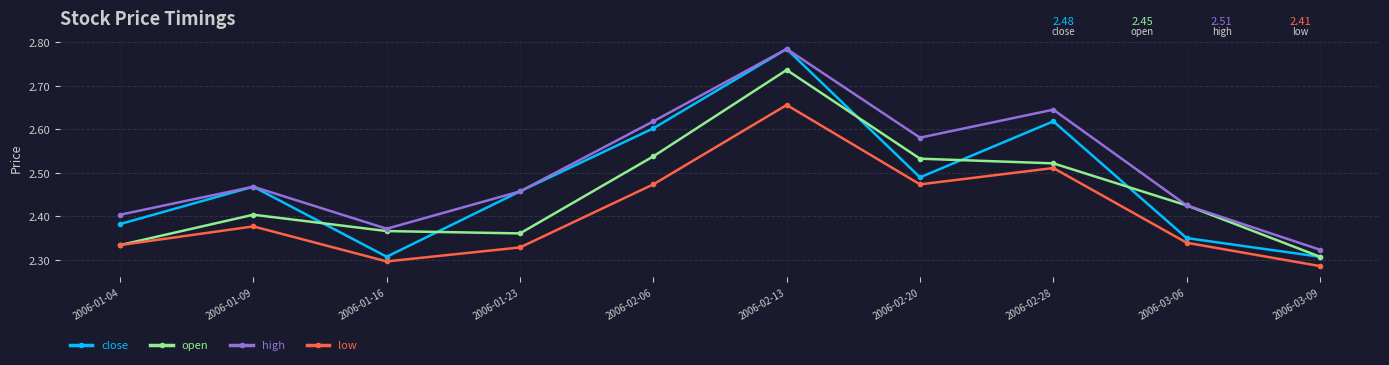

Which series changed the most between 2006-01-23 and 2006-02-13?

open